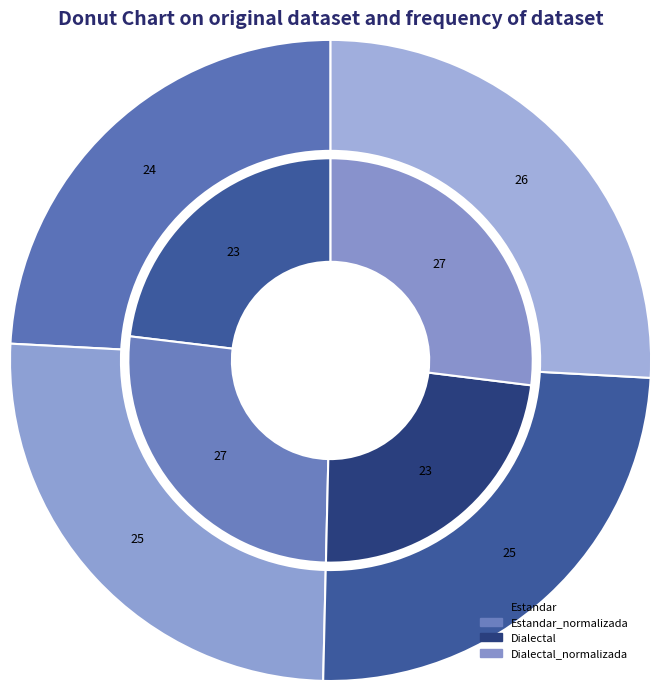

To the nearest percent, what is the average slice percentage?

25%